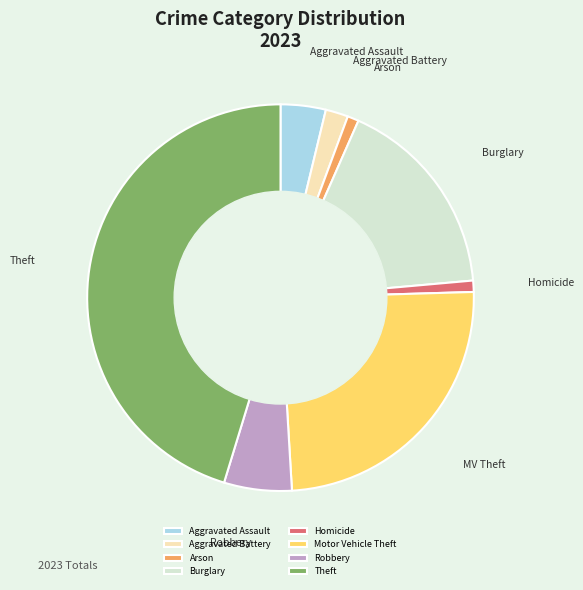

What is the largest slice in the pie chart?

Theft